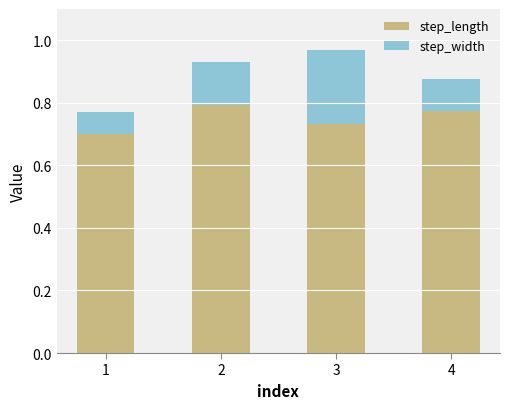

How many step_length values are between 0 and 1?

4